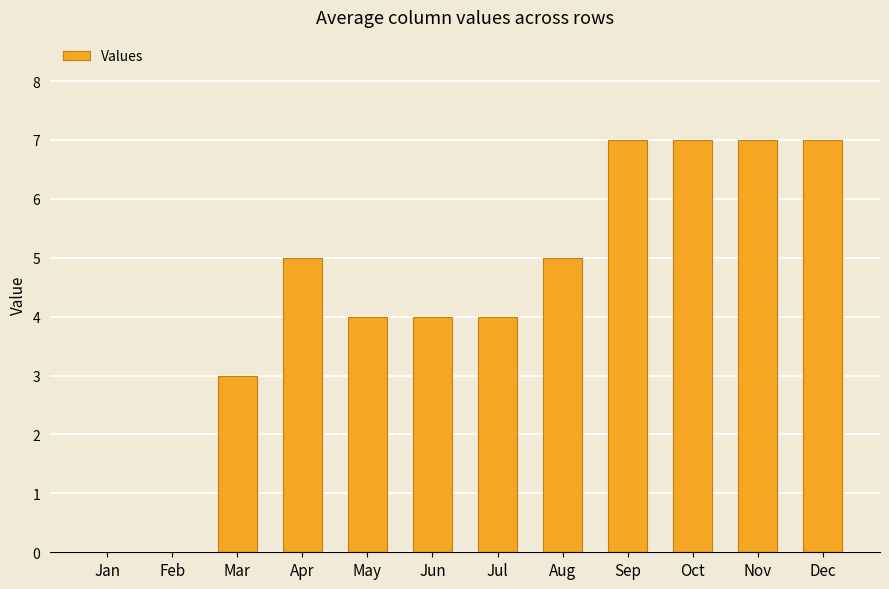

How many data points does each series have?

12